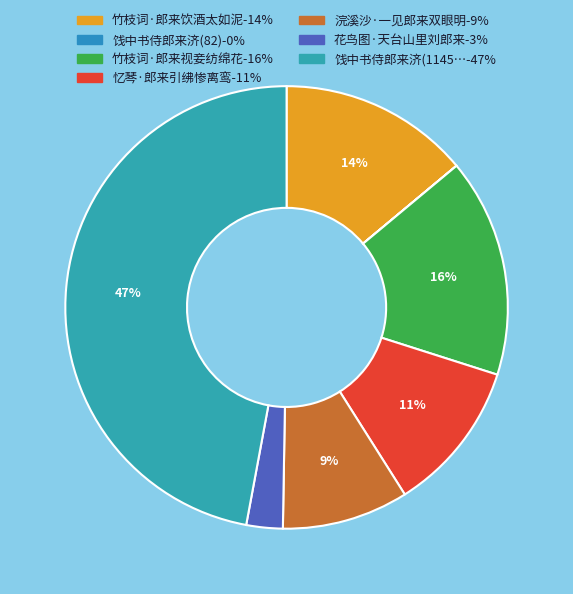

What is the smallest slice in the pie chart?

饯中书侍郎来济(82)